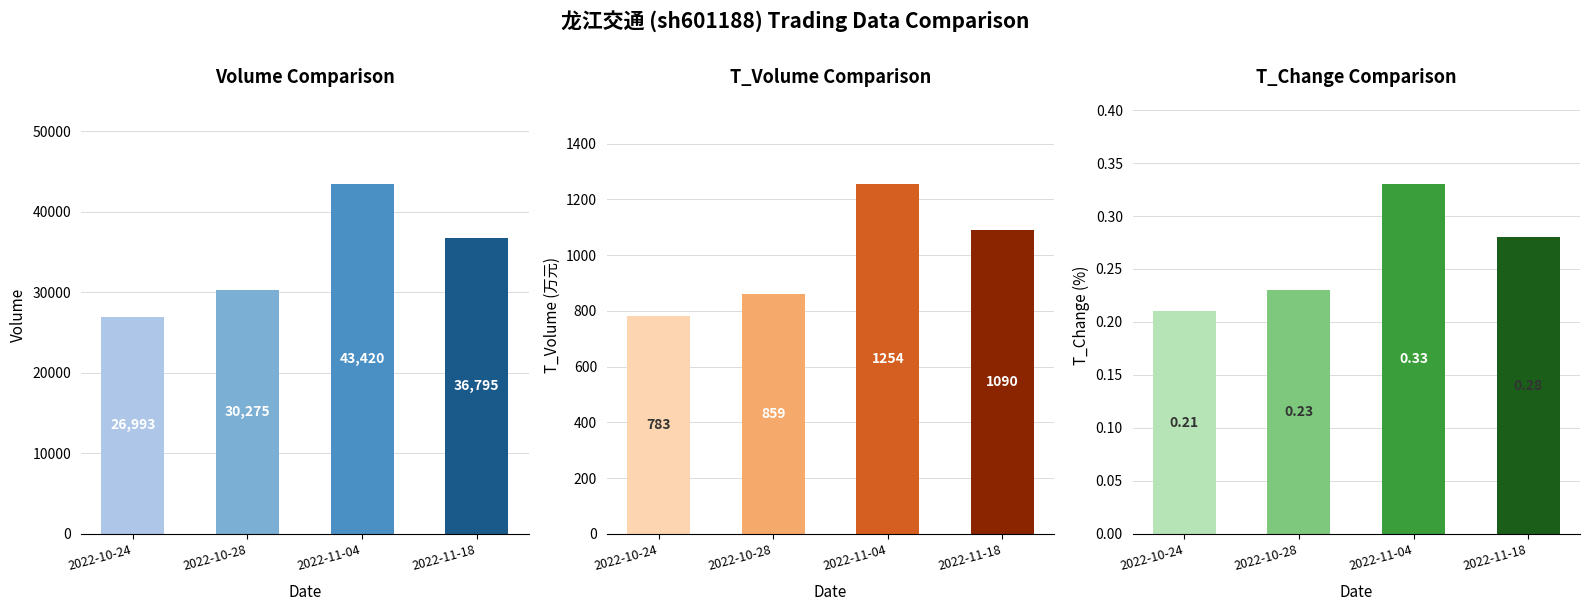

What value does the t_change series have at 2022-10-24?

0.2